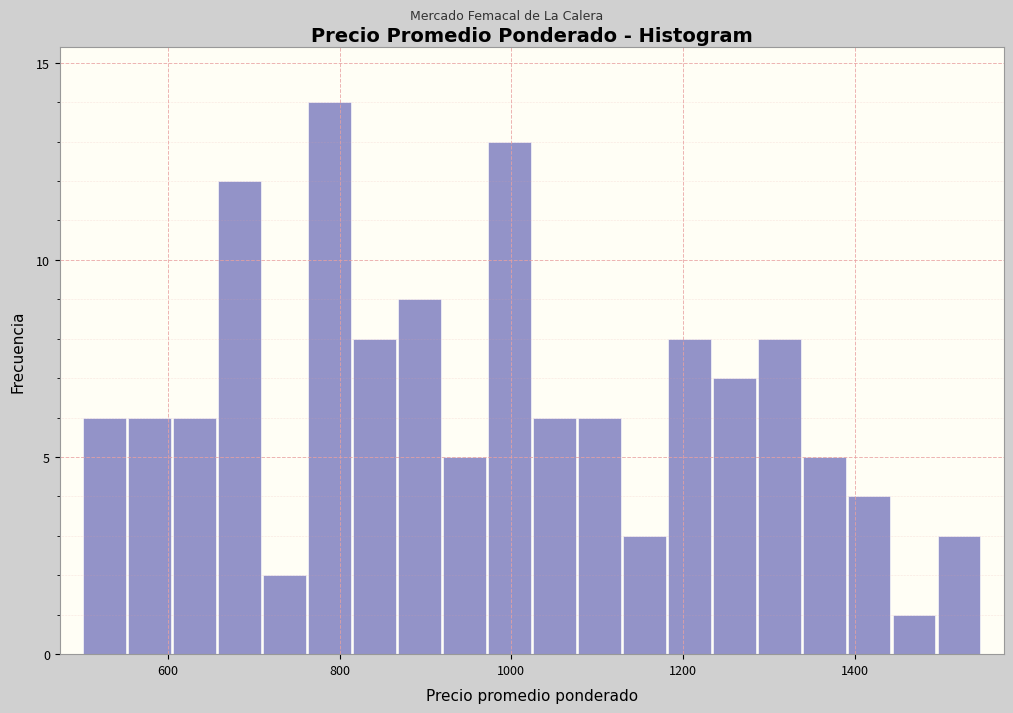

Read against the x-axis, roughly where is the centre of the tallest bar?

780